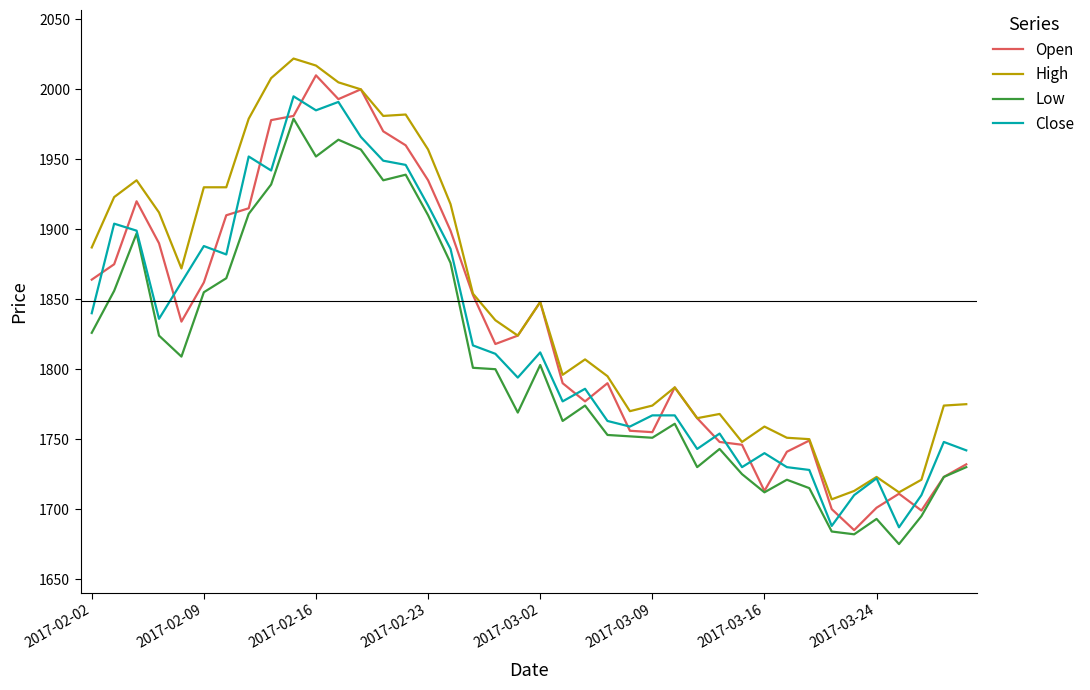

What is the greatest value displayed?

2022